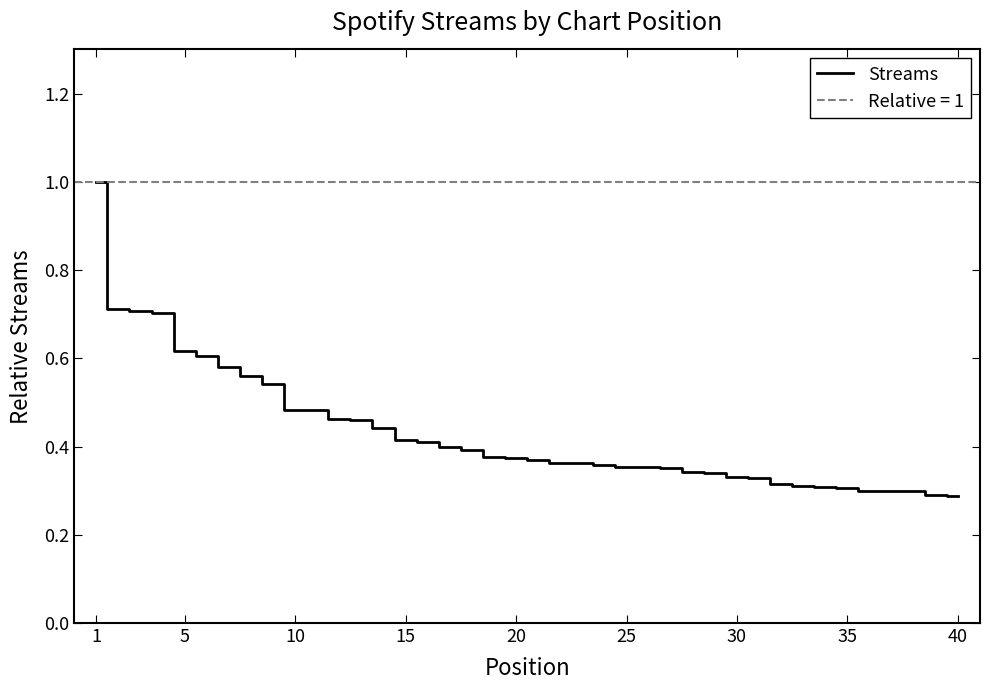

True or false: the data shows 0.2 at 26.

False